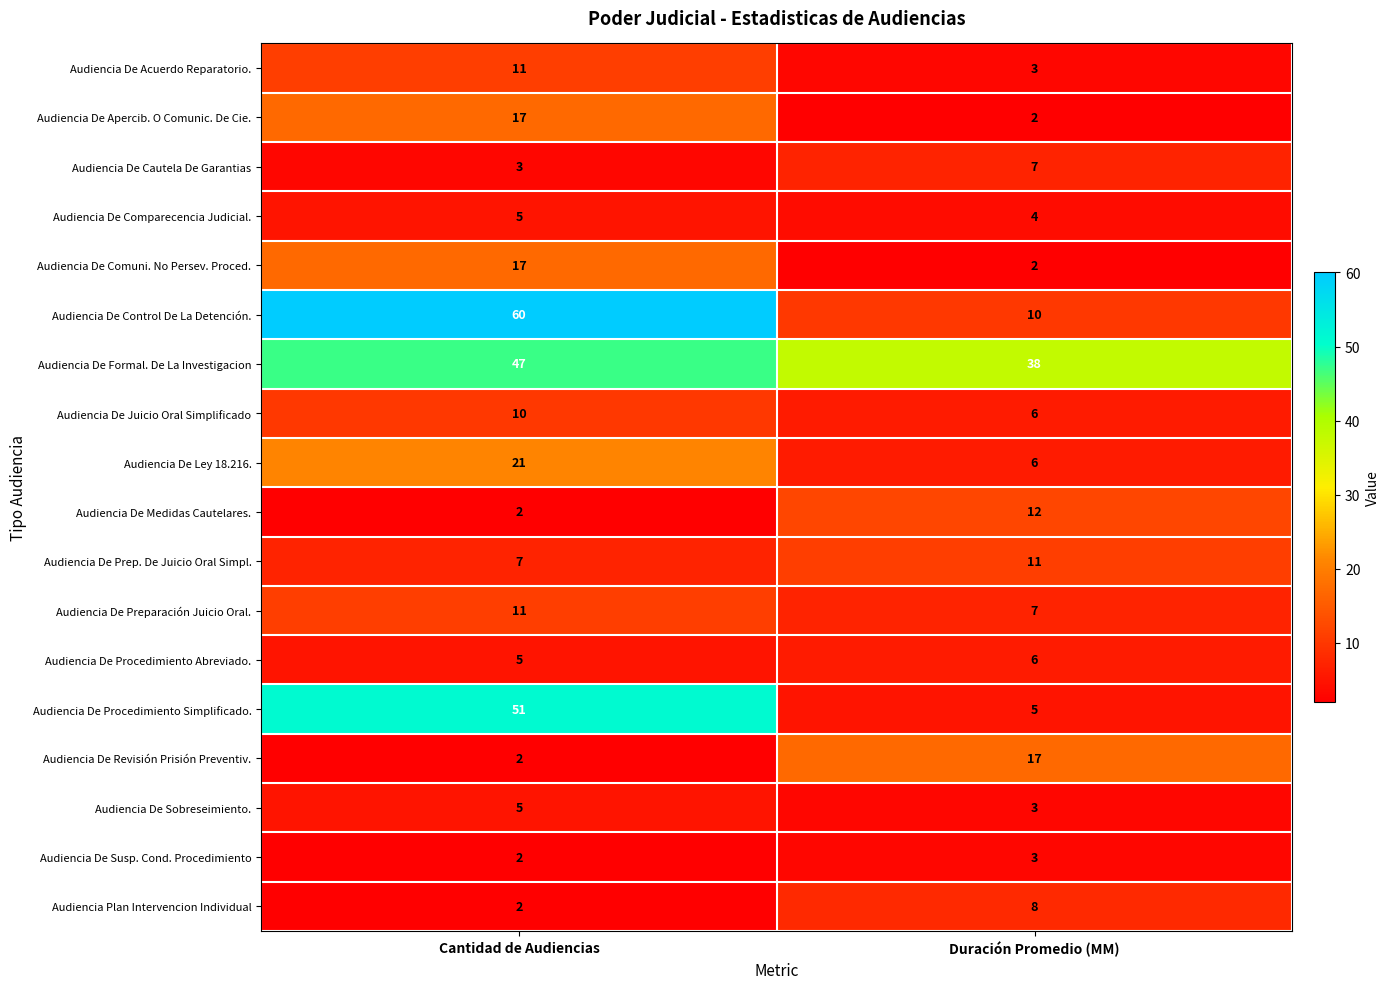

Which series has the largest total across all categories?

Audiencia De Formal. De La Investigacion